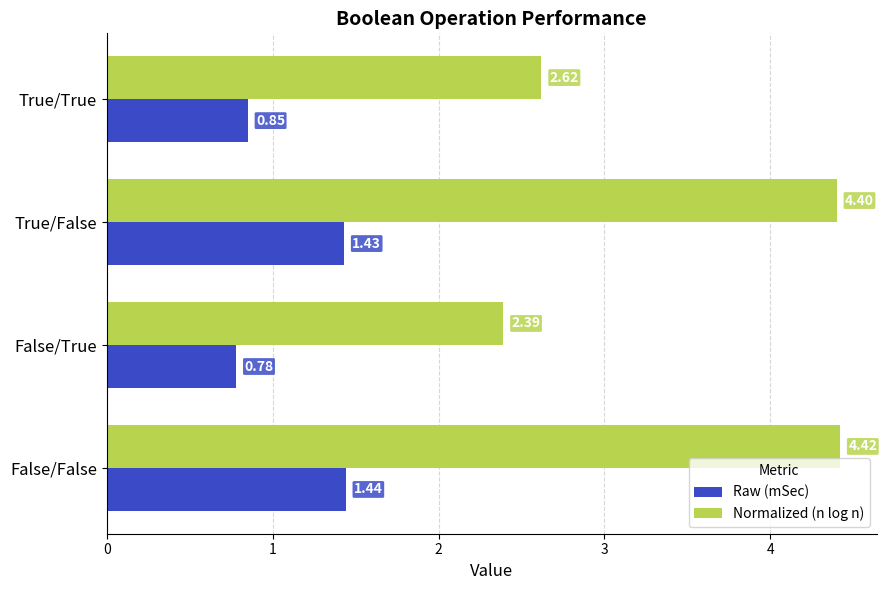

Rank the series at False/True from lowest to highest value.

Raw (mSec), Normalized (n log n)